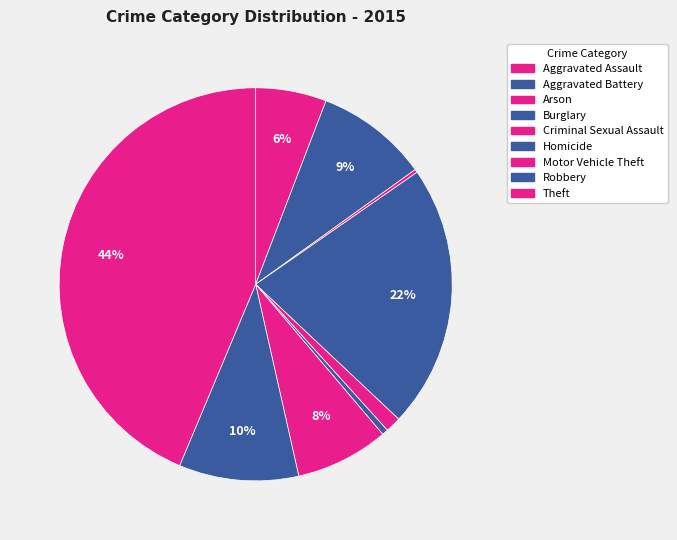

How many slices are in this pie chart?

9